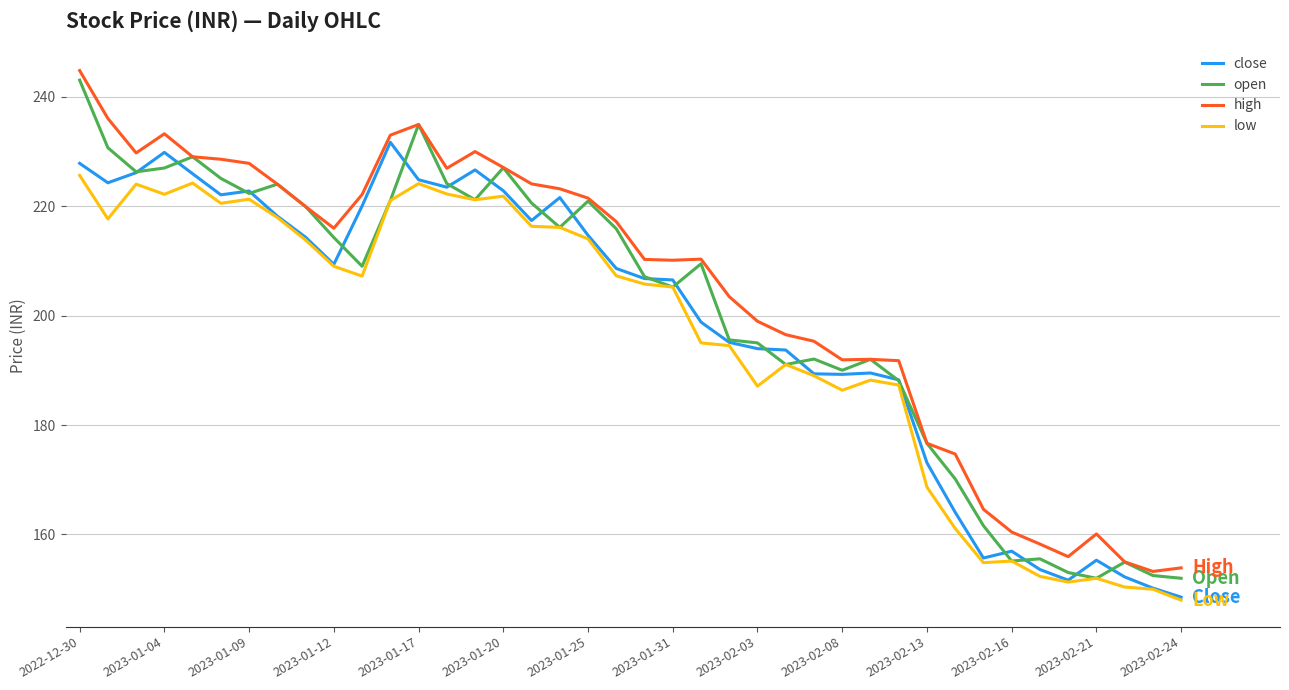

True or false: high and low cross at least once.

False